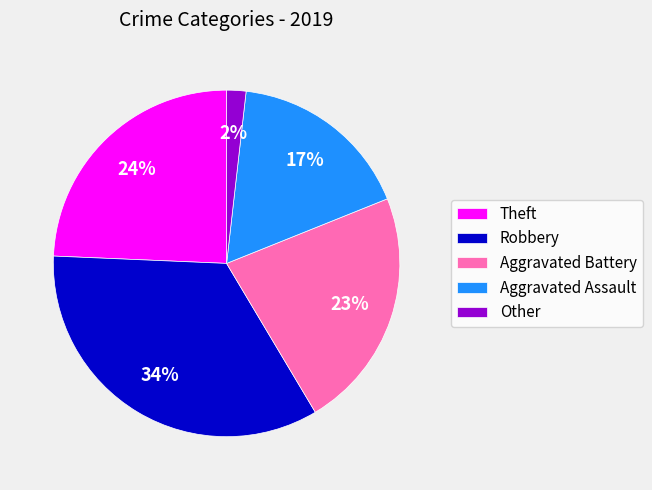

Is the sum of Theft and Robbery greater than half?

Yes